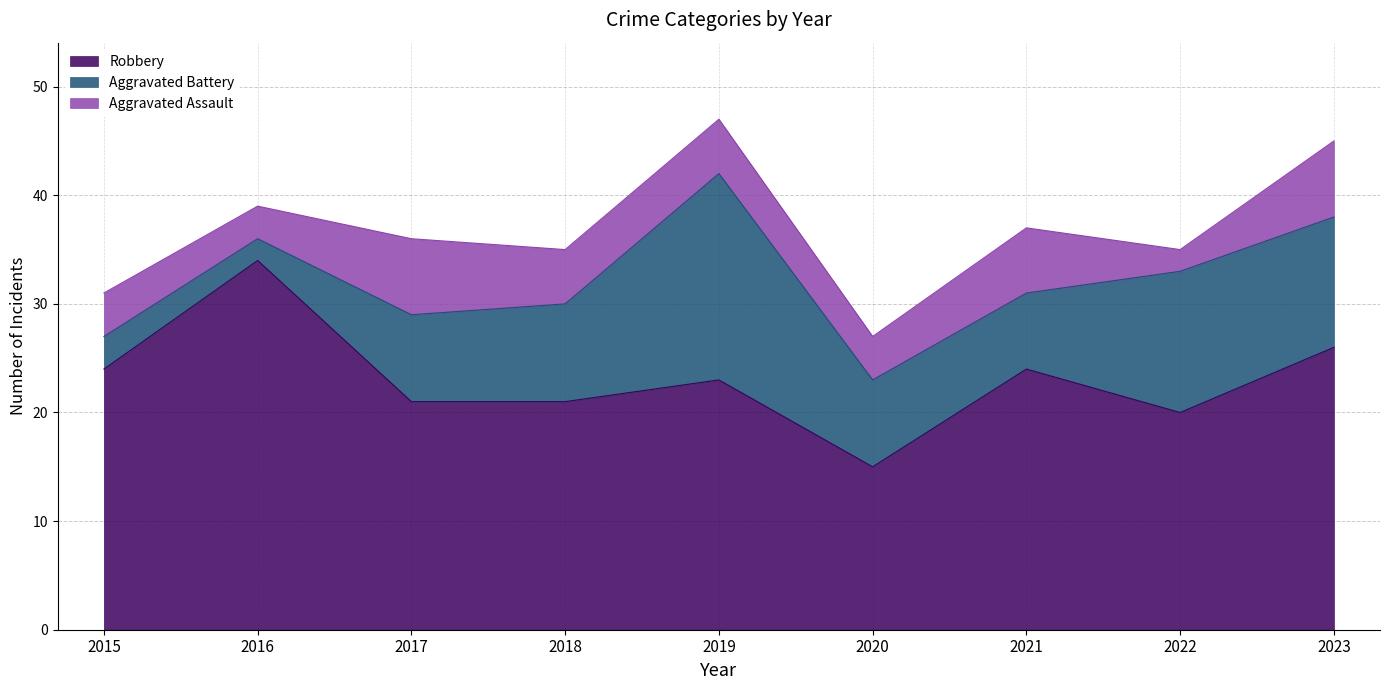

Rank the categories by Aggravated Assault value from highest to lowest.

2017, 2023, 2021, 2018, 2019, 2015, 2020, 2016, 2022